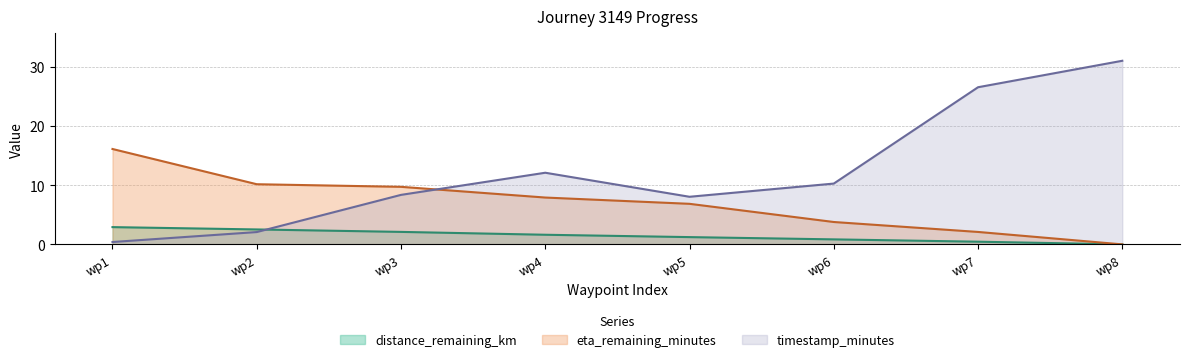

True or false: timestamp_minutes has more than 2 interior local peaks.

False